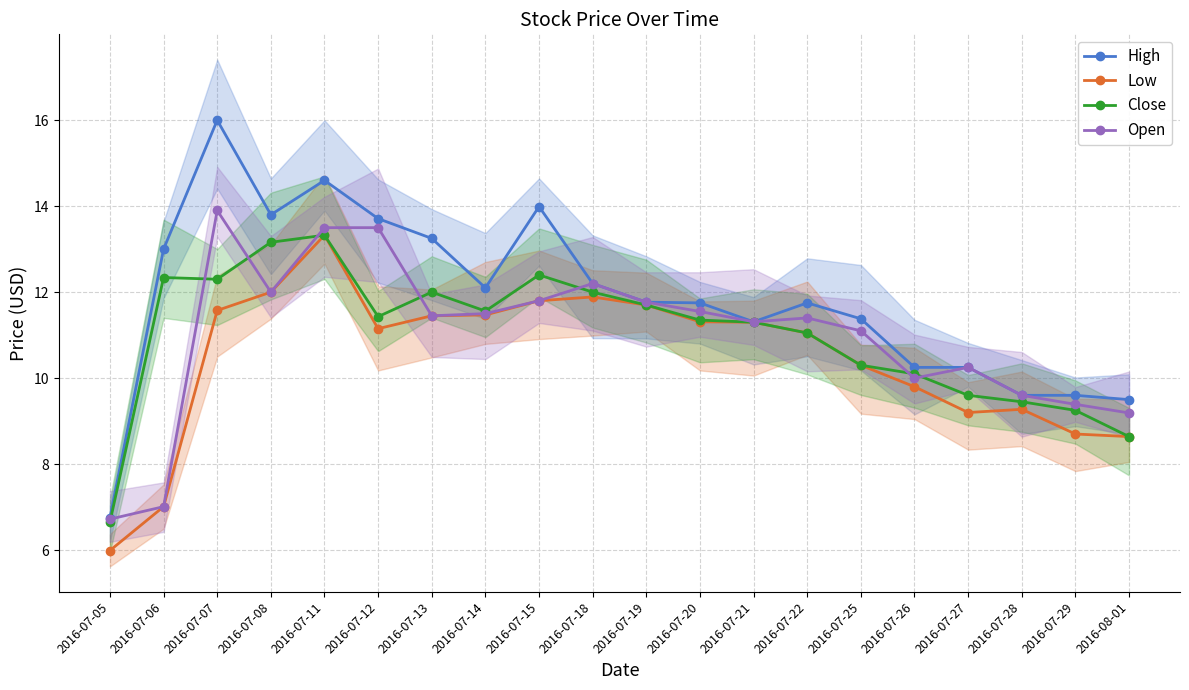

True or false: Low and Close cross at least once.

False